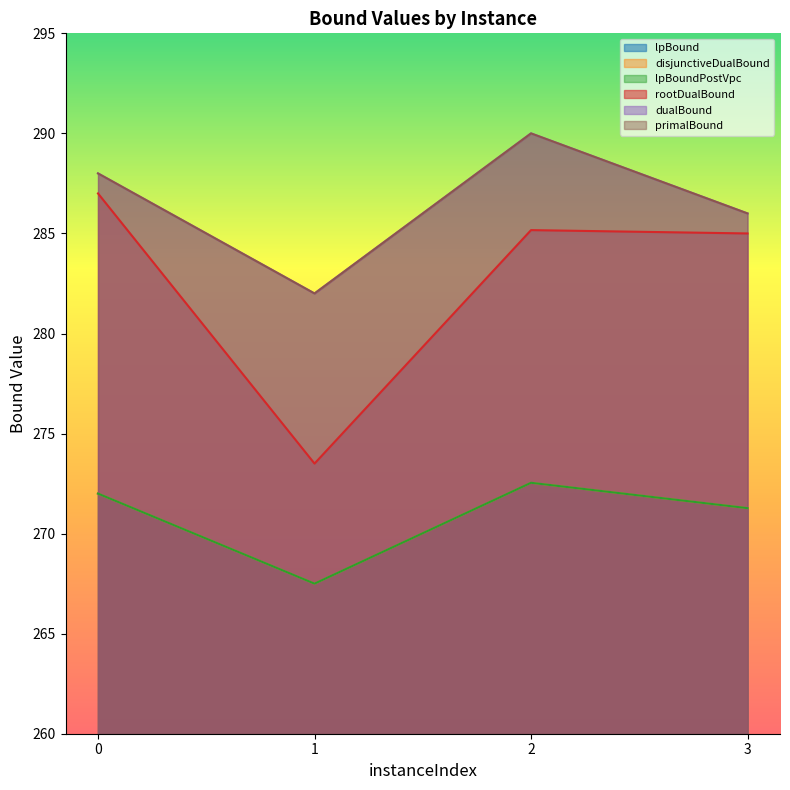

What is the difference between the second highest and second lowest values in the disjunctiveDualBound series?

0.7